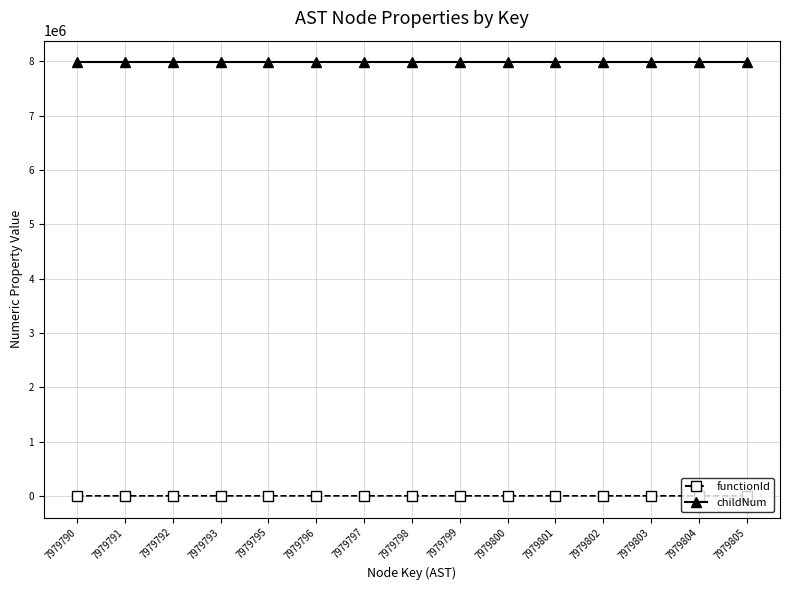

How many data points in childNum are above 0?

6